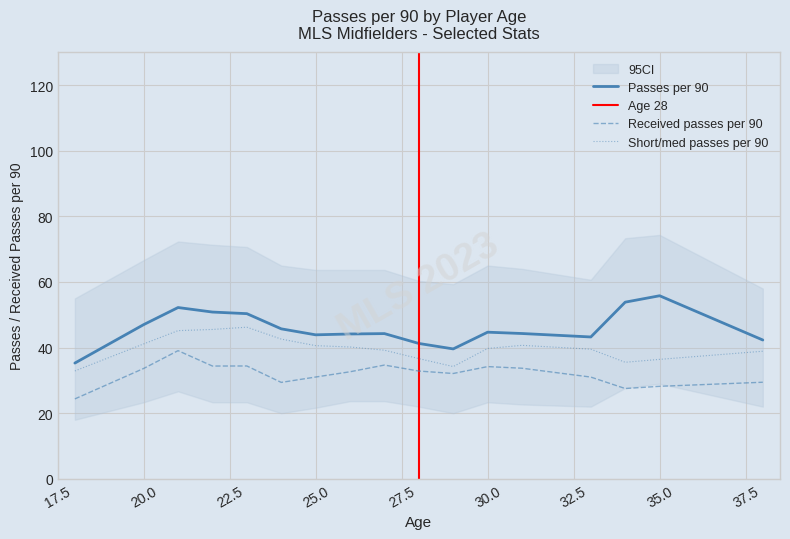

What is the highest value of the Short/med passes per 90 series?

46.2